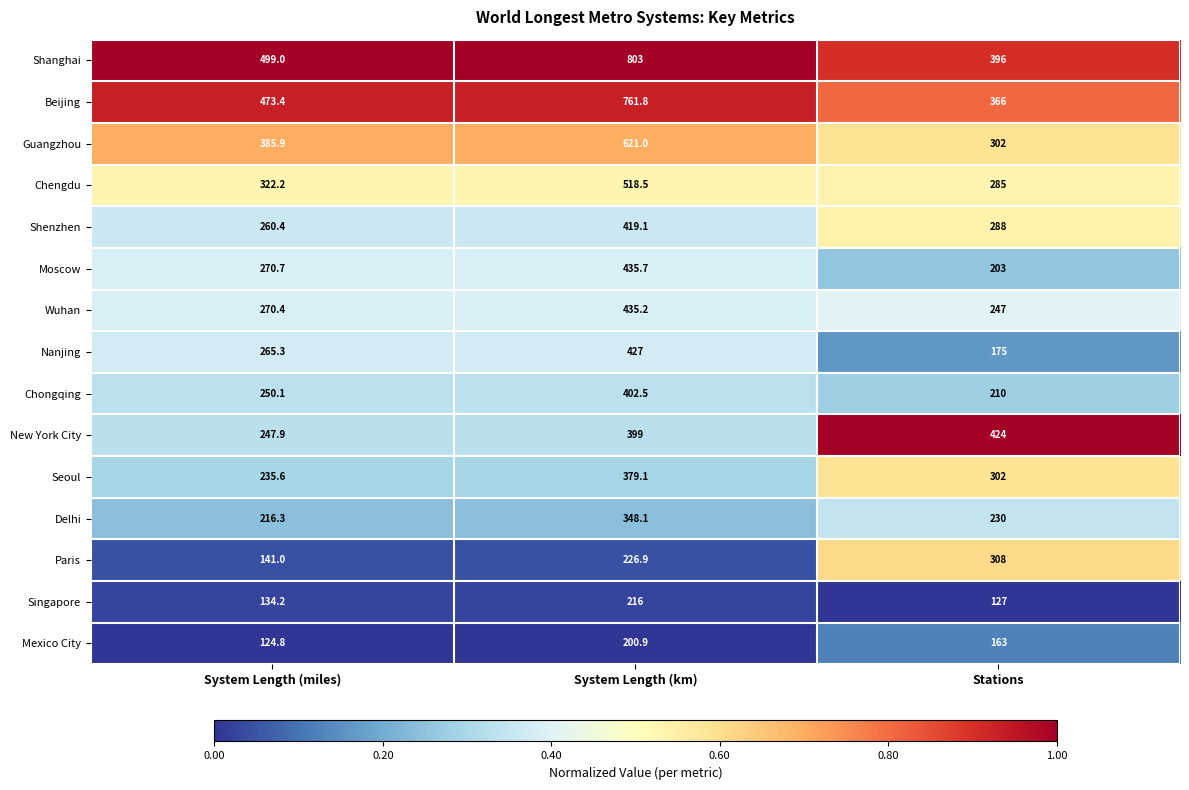

At which label does Seoul first exceed 302?

System Length (km)